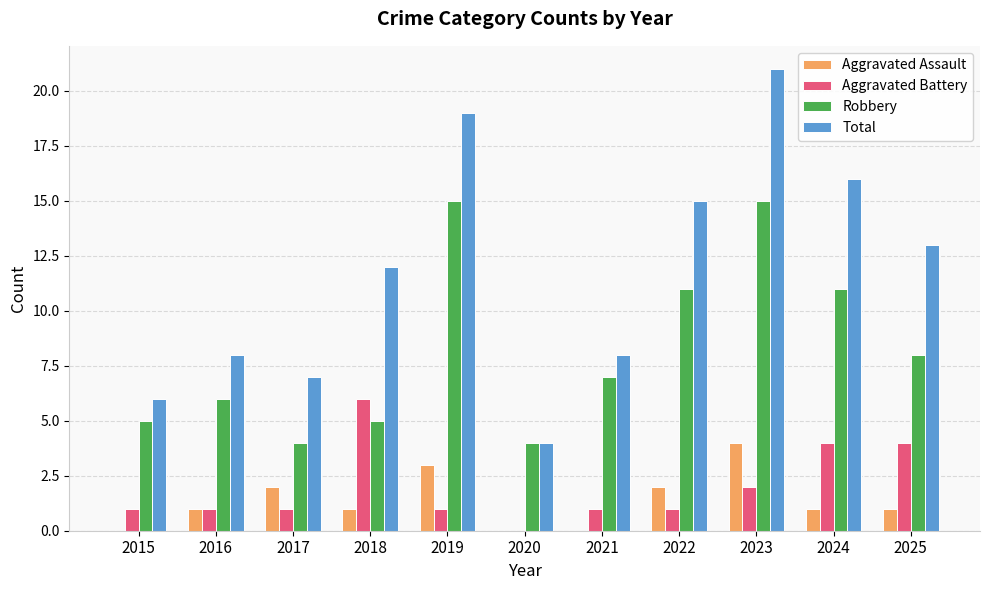

What is the sum of the Total values at 2020 and 2018?

16